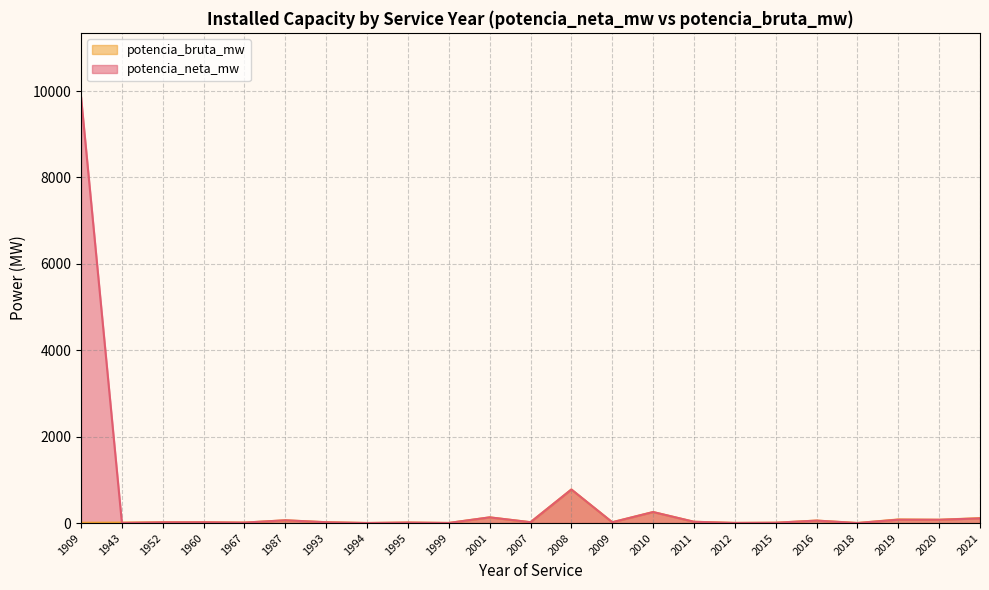

Which series has the widest spread of values?

potencia_neta_mw